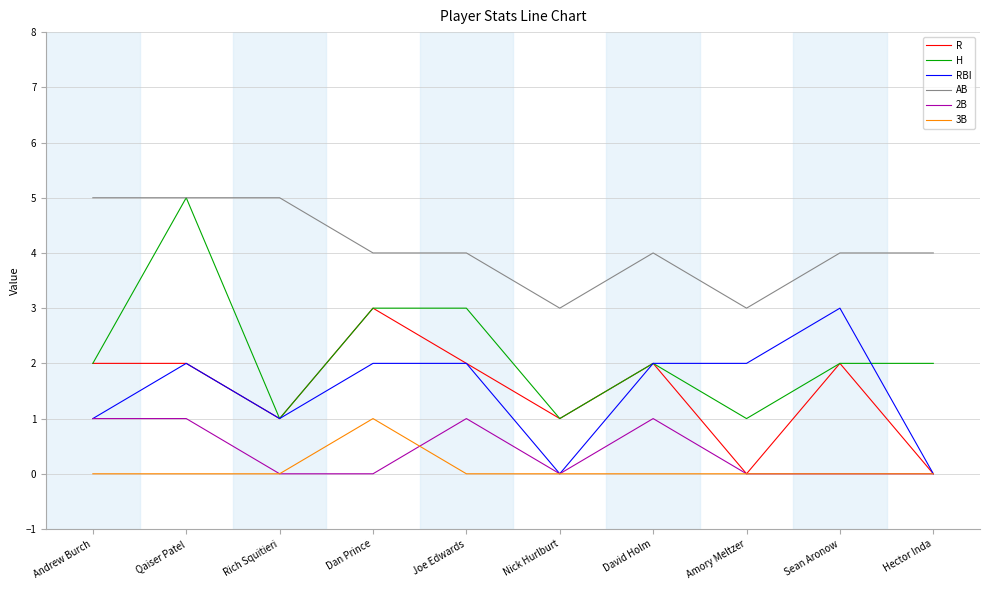

What is the greatest value displayed?

5